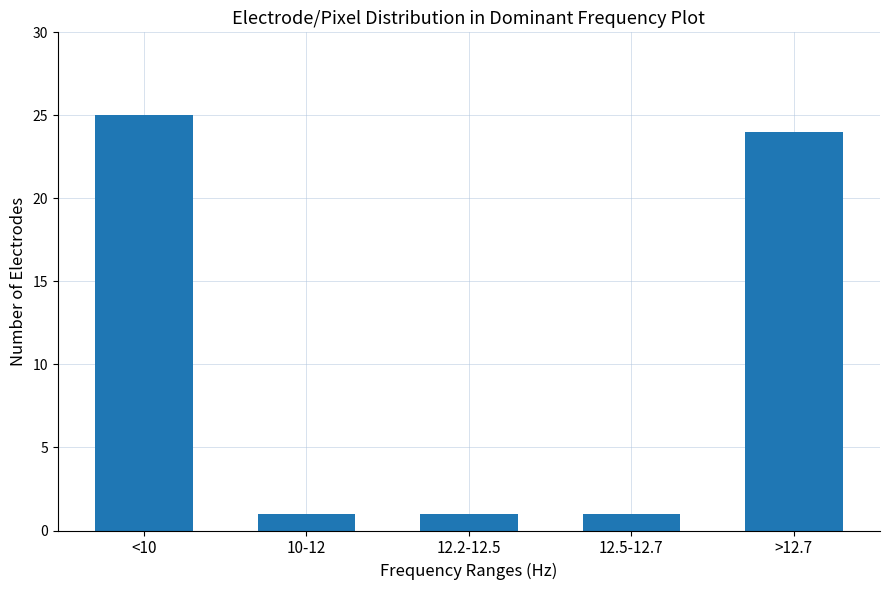

Reading left to right, list all the values displayed in this chart.

<10=25	10-12=1	12.2-12.5=1	12.5-12.7=1	>12.7=24